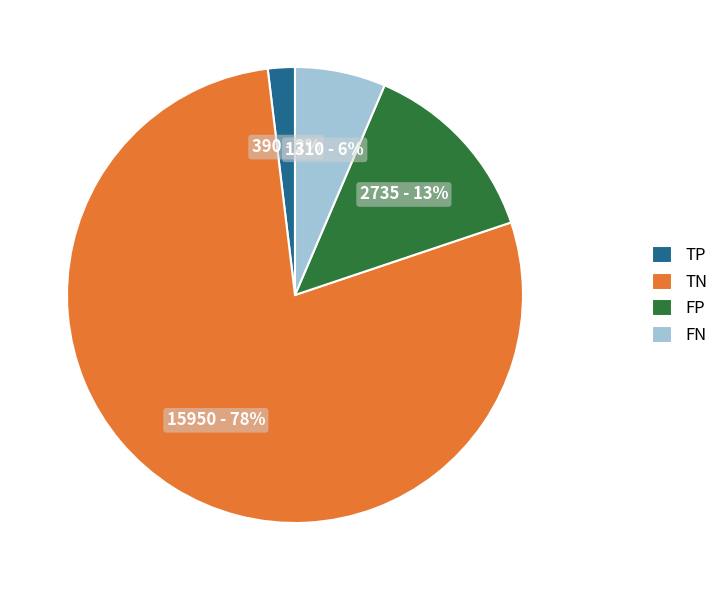

Count the number of slices in the pie.

4